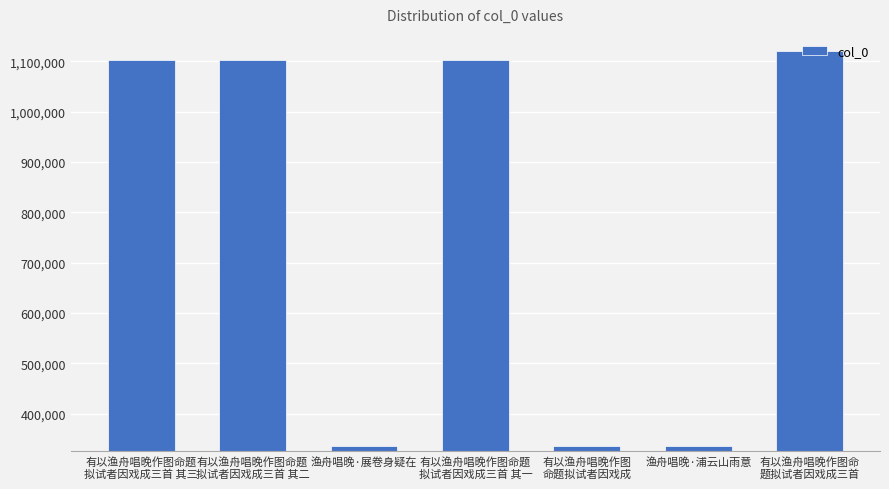

What is the value of the 6th bar from the left?

336270